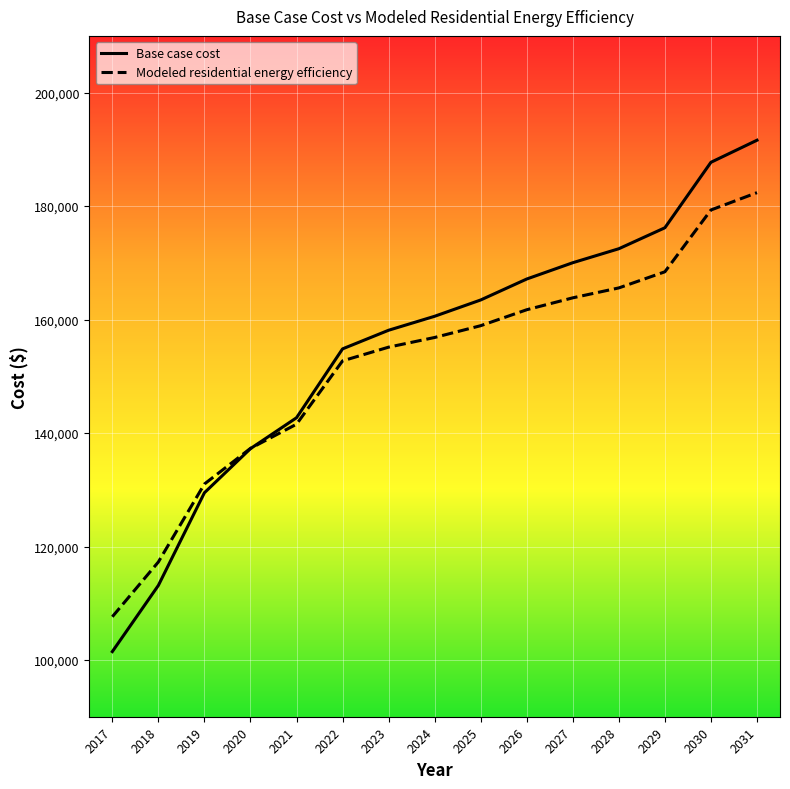

What are all the series names shown in the legend?

Base case cost, Modeled residential energy efficiency